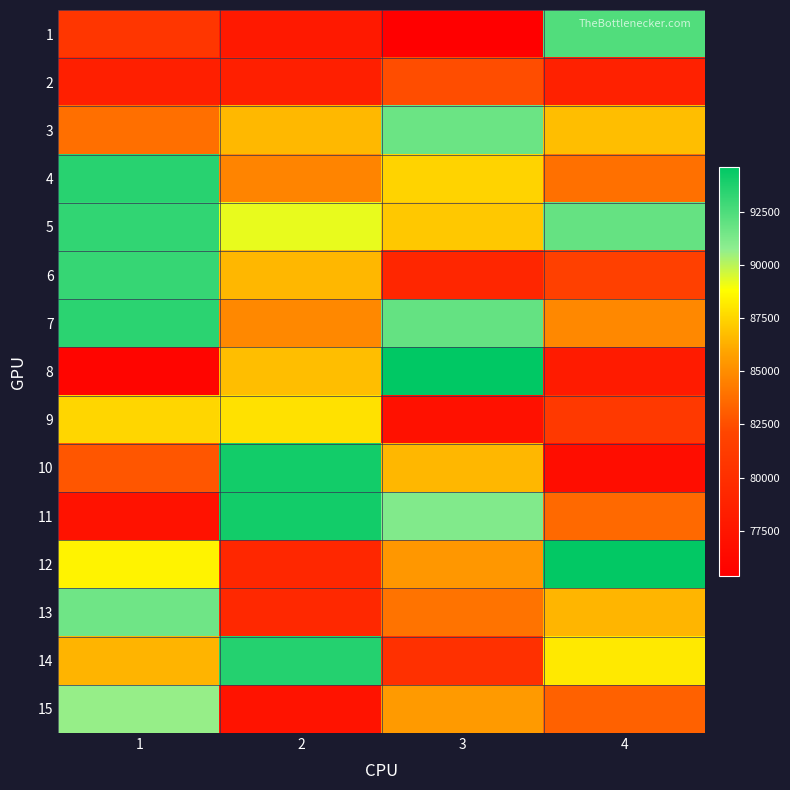

What is the spread (max minus min) of values at 4?

17763.7